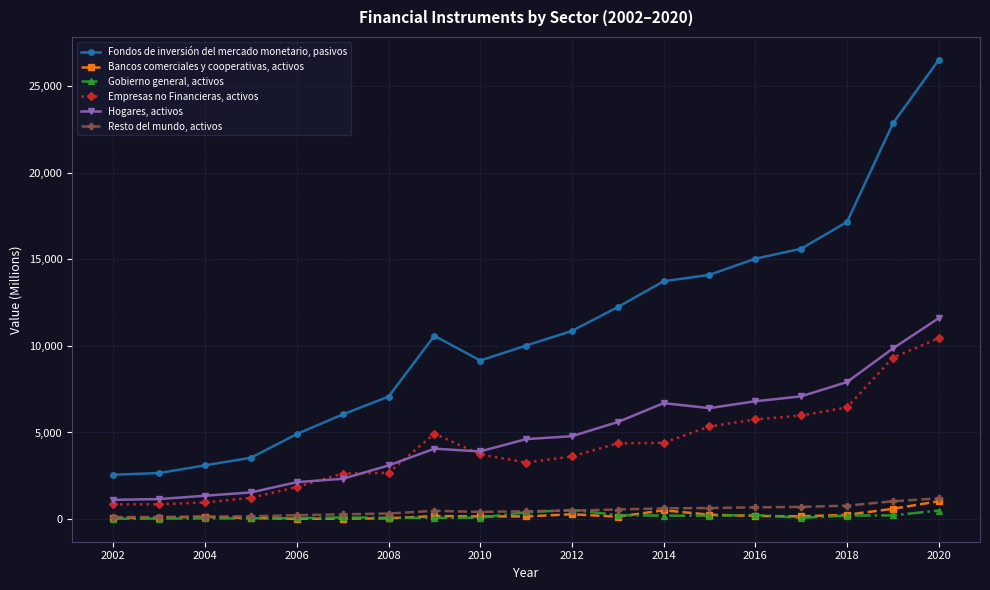

Which series has the largest range (max minus min)?

Fondos de inversión del mercado monetario, pasivos